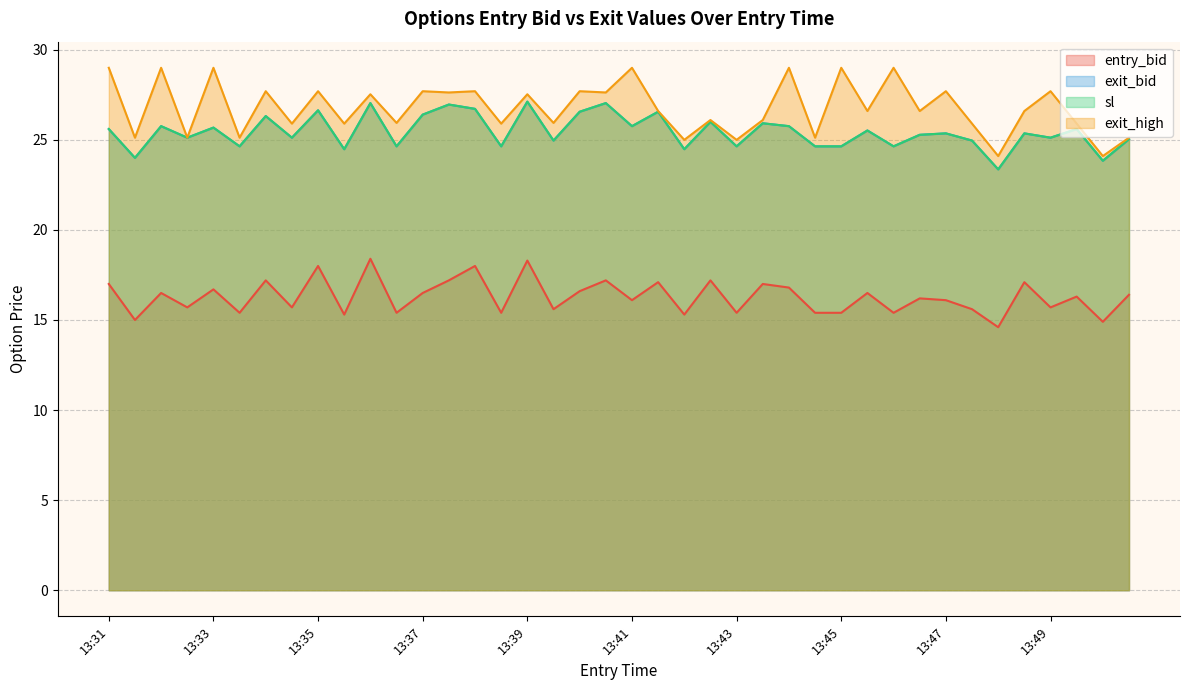

How many values in the sl series are below 25?

14